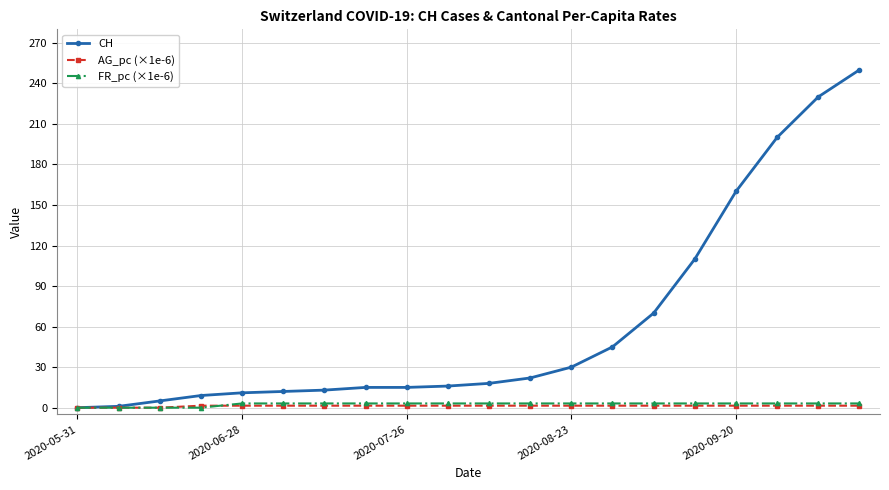

What is the value of the CH point at the 14th from the left?

45.0